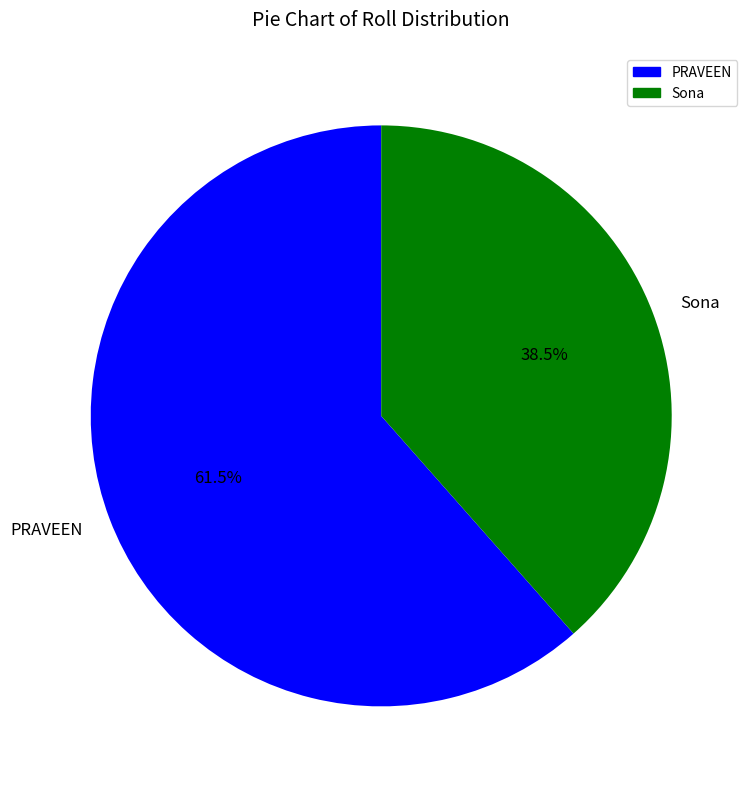

Which slice represents more than half of the pie?

PRAVEEN